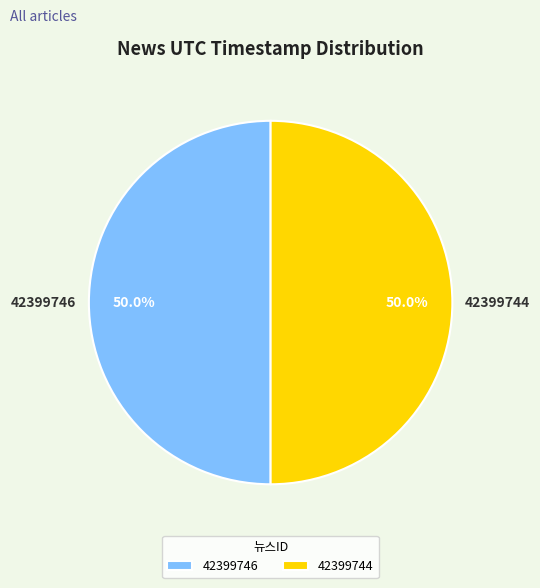

Approximately how many times larger is the value at 42399746 compared to 42399744?

1.0